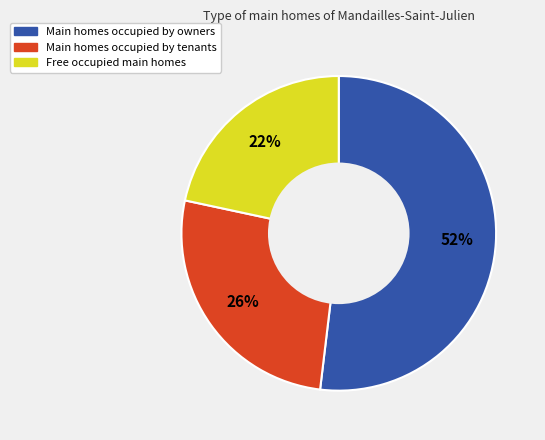

How many slices are in this pie chart?

3